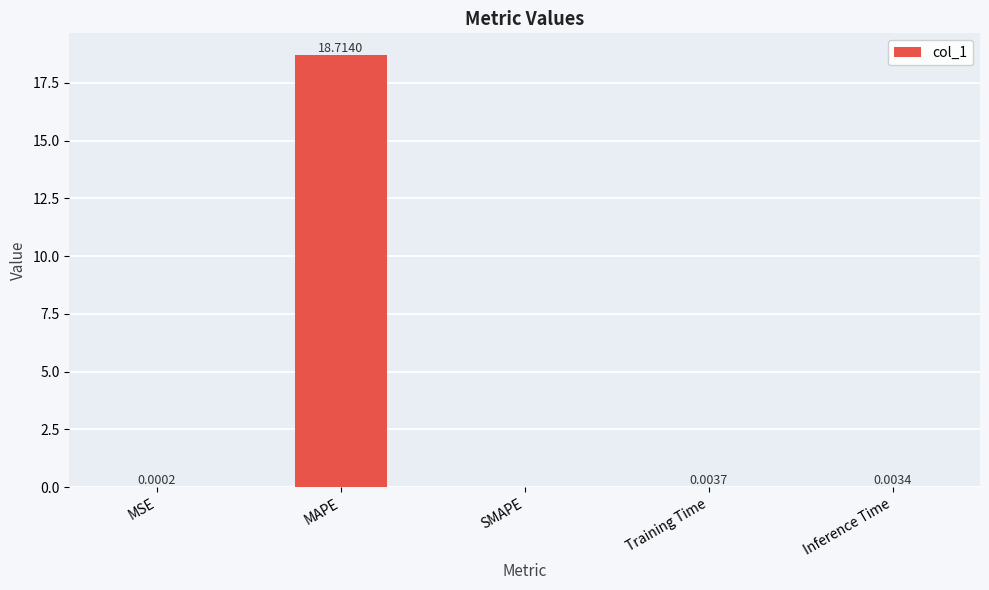

Where is the data nearest to the value 9?

Training Time